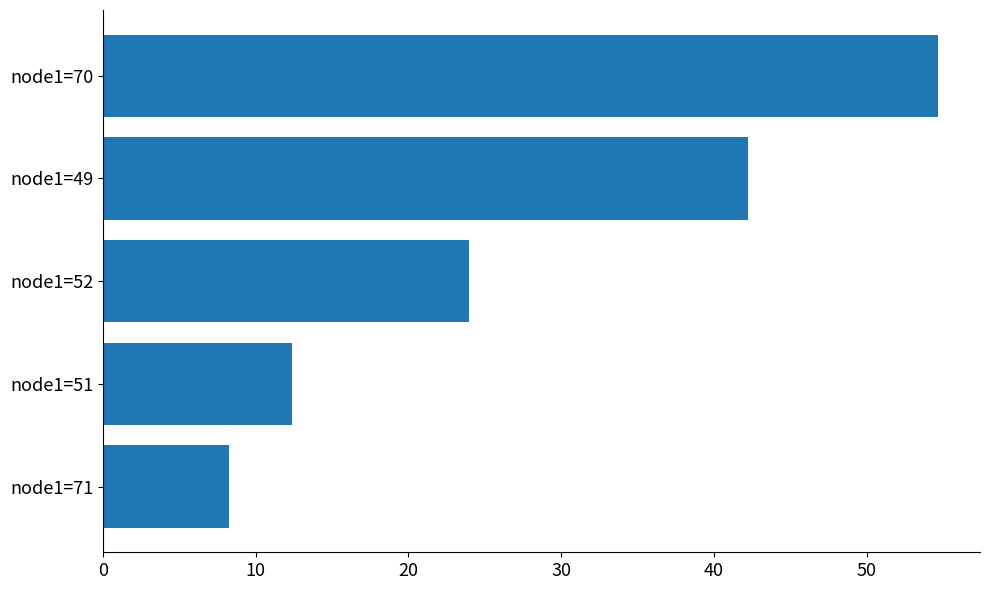

Reading bottom to top, extract all data points from this chart.

node1=71=8.3	node1=51=12.4	node1=52=24.0	node1=49=42.2	node1=70=54.7